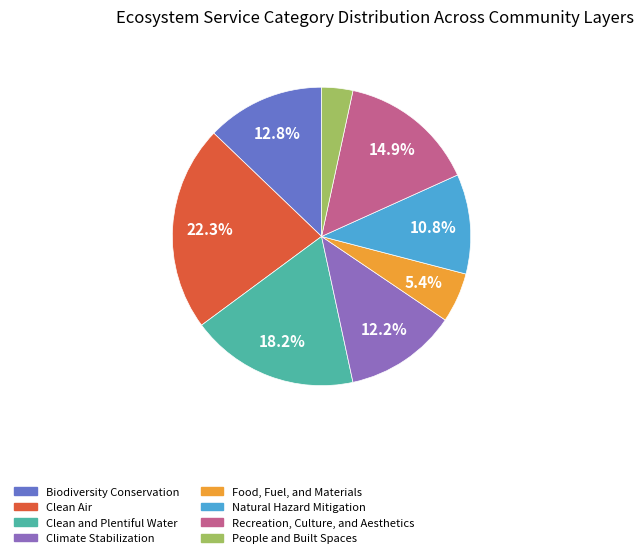

Is there a majority slice in this chart?

No